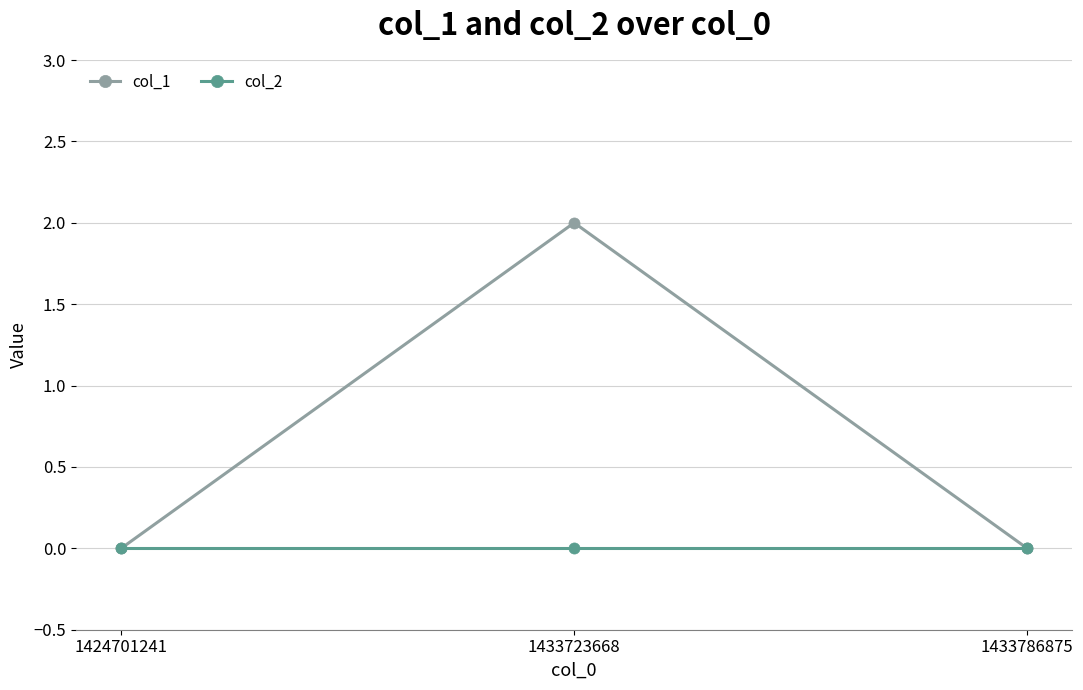

Reading right to left, what are all the values shown in this chart?

col_1: 1433786875=0	1433723668=2	1424701241=0
col_2: 1433786875=0	1433723668=0	1424701241=0